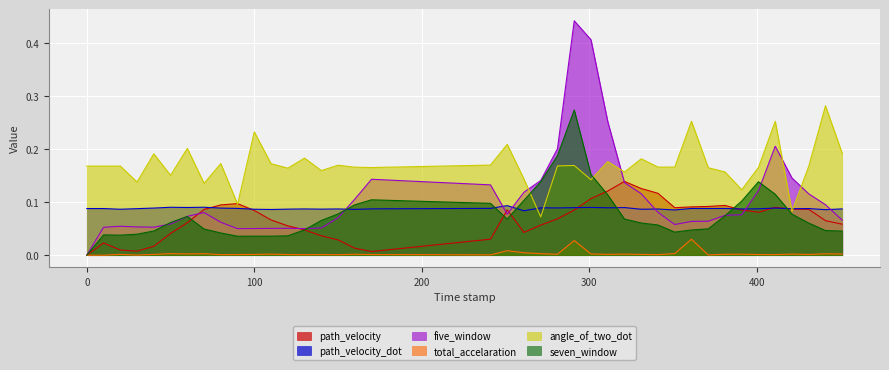

What is the value of the path_velocity point at the 34th from the left?

0.1